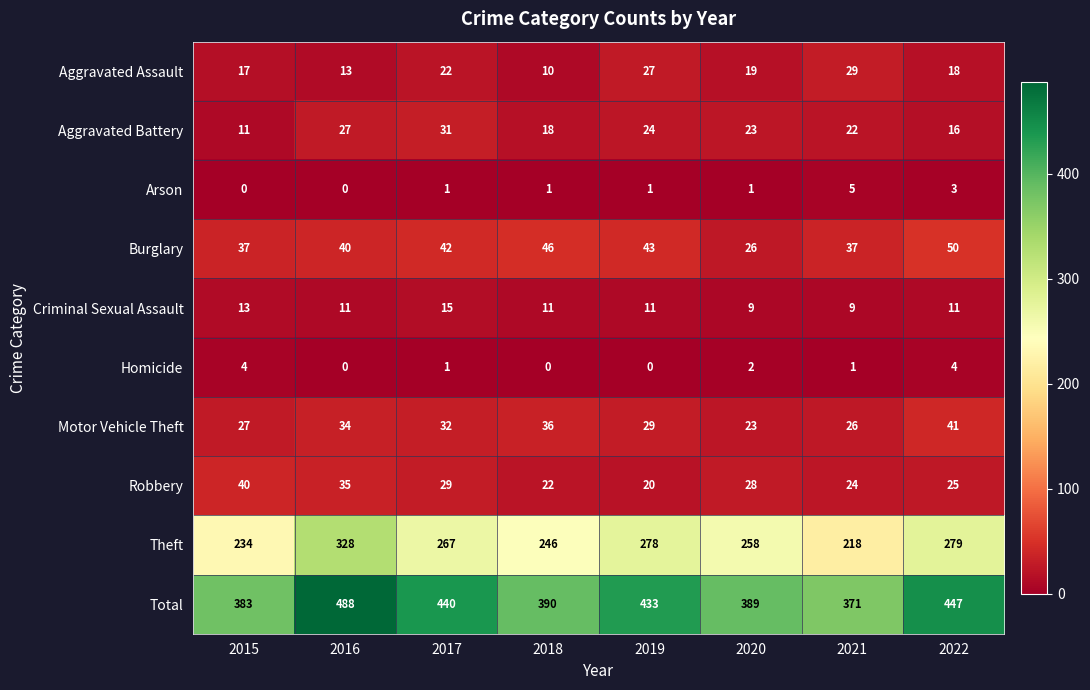

What is the total value across all series at 2019?

866